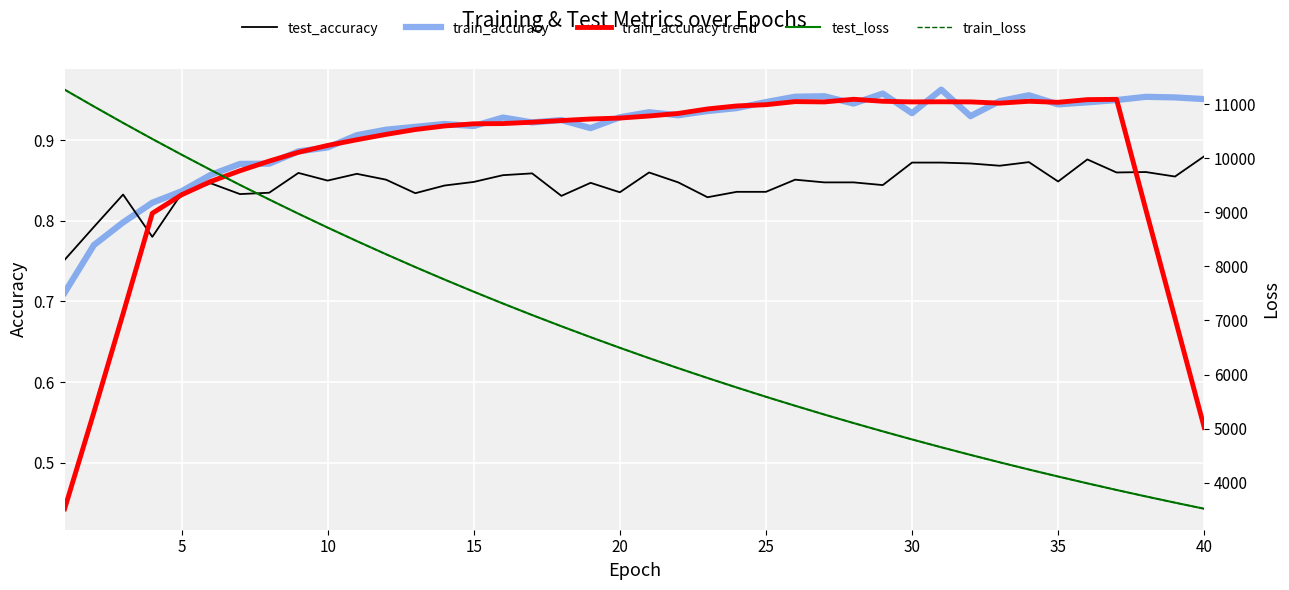

Is this an area chart (filled region under the line)?

No